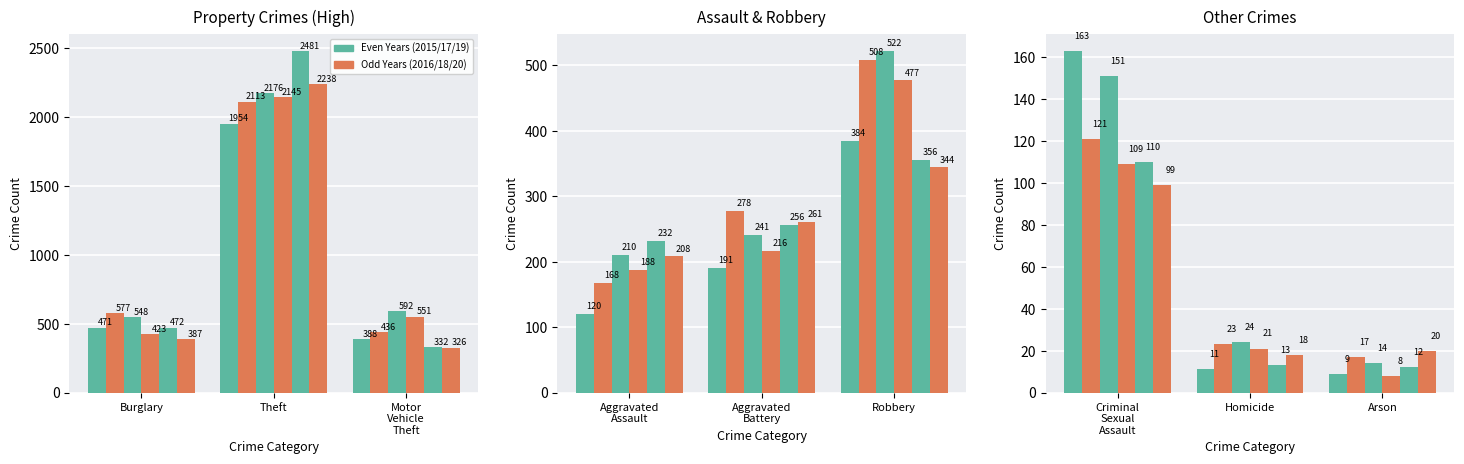

What is the sum of all 2016 values?

4241